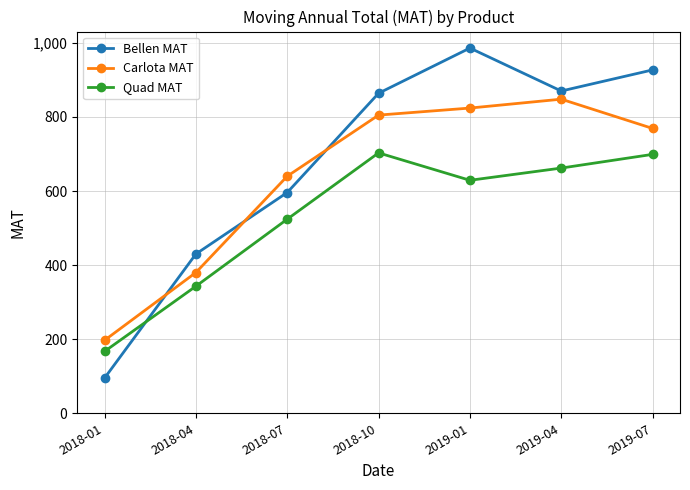

Which category has the lowest value in the Quad MAT series?

2018-01